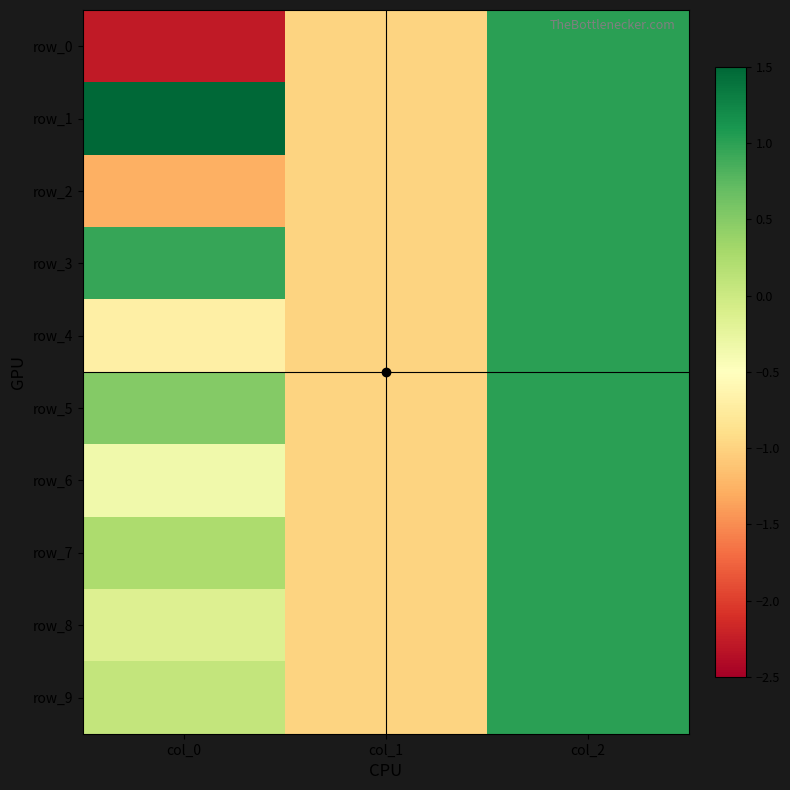

Reading right to left, what are all the values shown in this chart?

row_0: col_2=1.0	col_1=-1.0	col_0=-2.3
row_1: col_2=1.0	col_1=-1.0	col_0=1.7
row_2: col_2=1.0	col_1=-1.0	col_0=-1.3
row_3: col_2=1.0	col_1=-1.0	col_0=0.9
row_4: col_2=1.0	col_1=-1.0	col_0=-0.7
row_5: col_2=1.0	col_1=-1.0	col_0=0.5
row_6: col_2=1.0	col_1=-1.0	col_0=-0.4
row_7: col_2=1.0	col_1=-1.0	col_0=0.2
row_8: col_2=1.0	col_1=-1.0	col_0=-0.2
row_9: col_2=1.0	col_1=-1.0	col_0=0.1